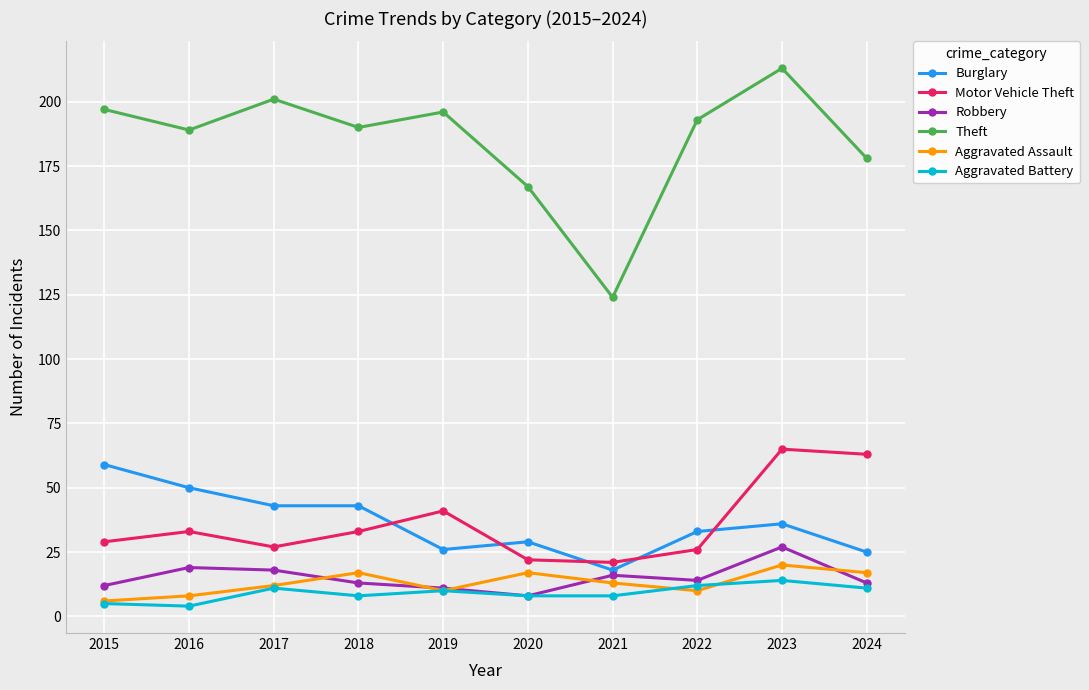

True or false: Theft and Aggravated Battery cross at least once.

False